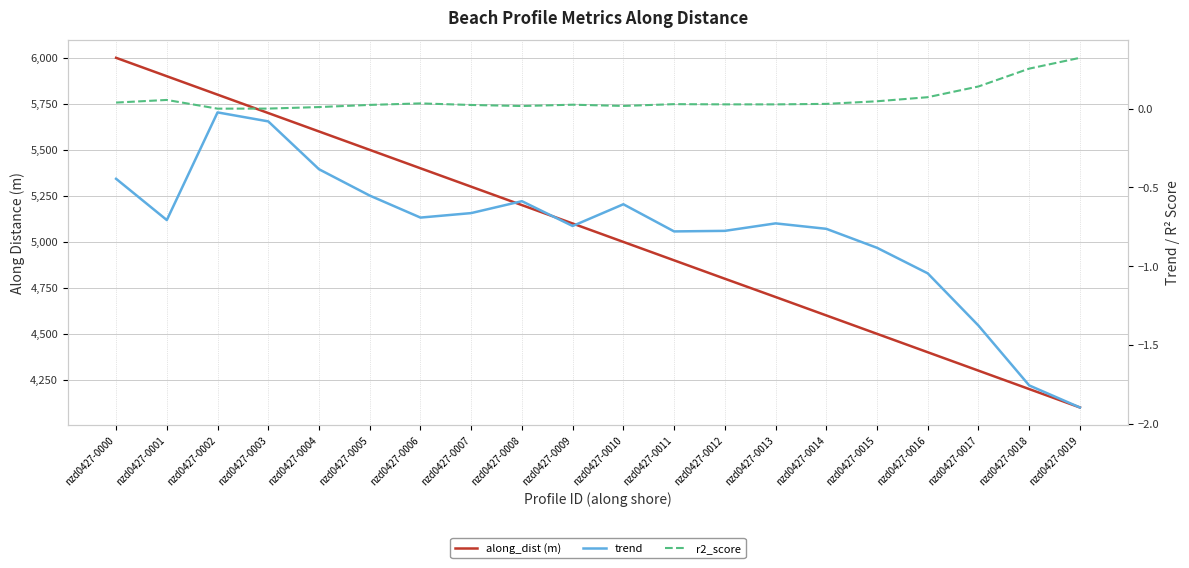

At which label does along_dist (m) first exceed 5099?

nzd0427-0000